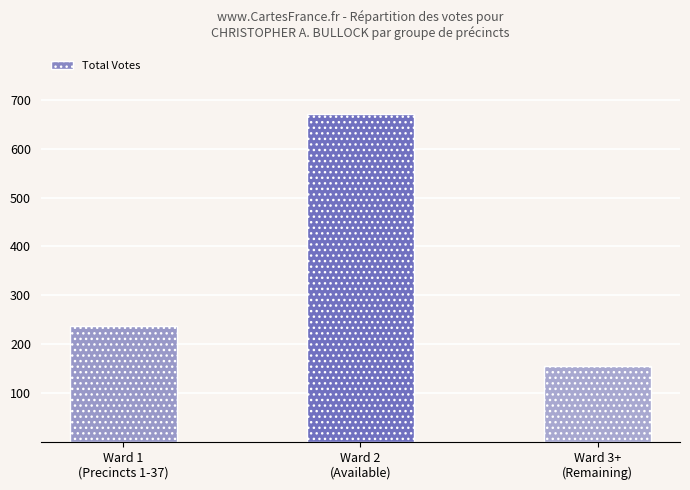

Reading left to right, extract all data points from this chart.

237	672	156